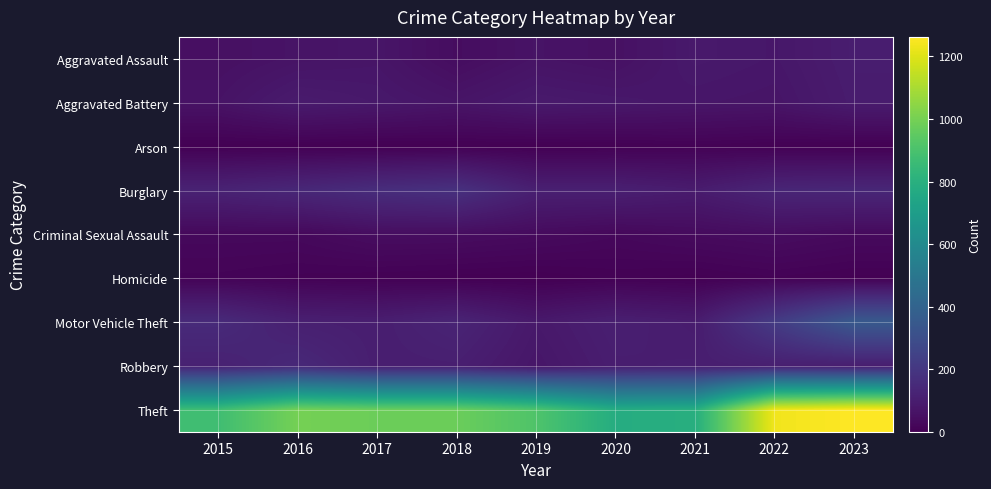

At which category does the chart reach its peak across all series?

2023